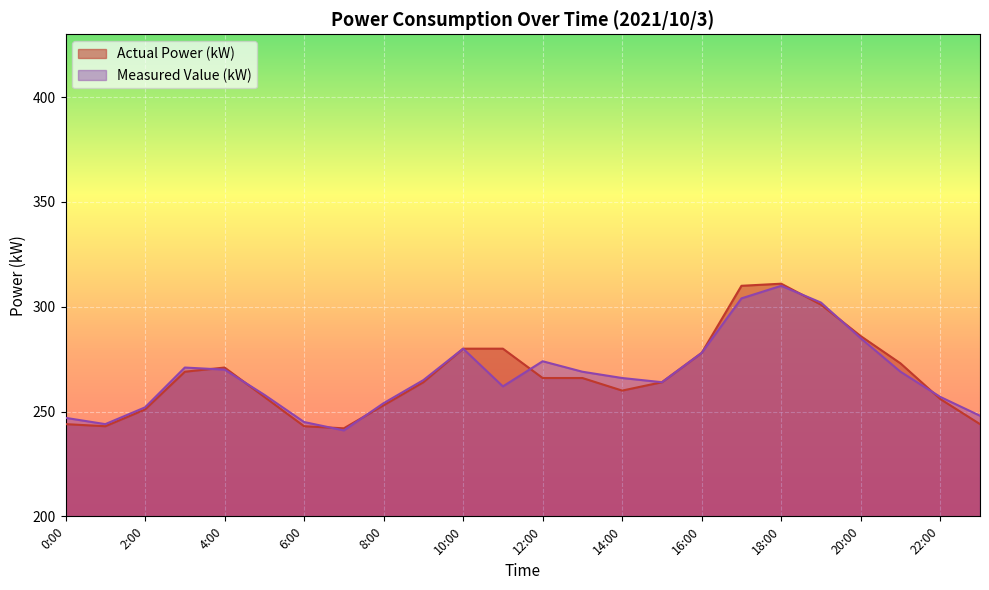

At which category does the chart reach its minimum across all series?

7:00